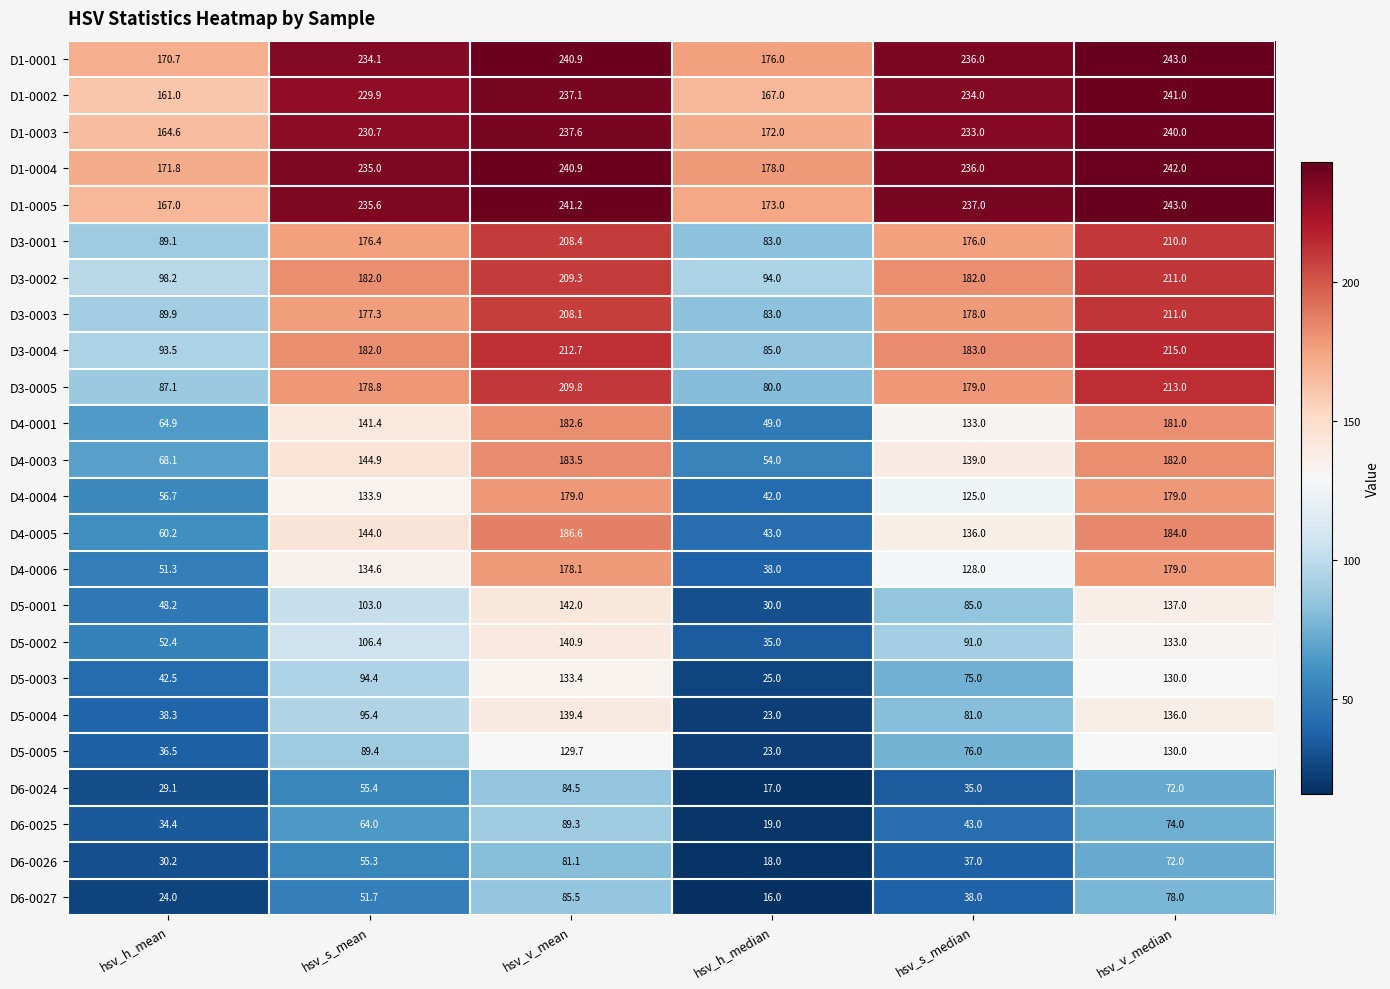

What is the sum of all D3-0005 values?

947.7